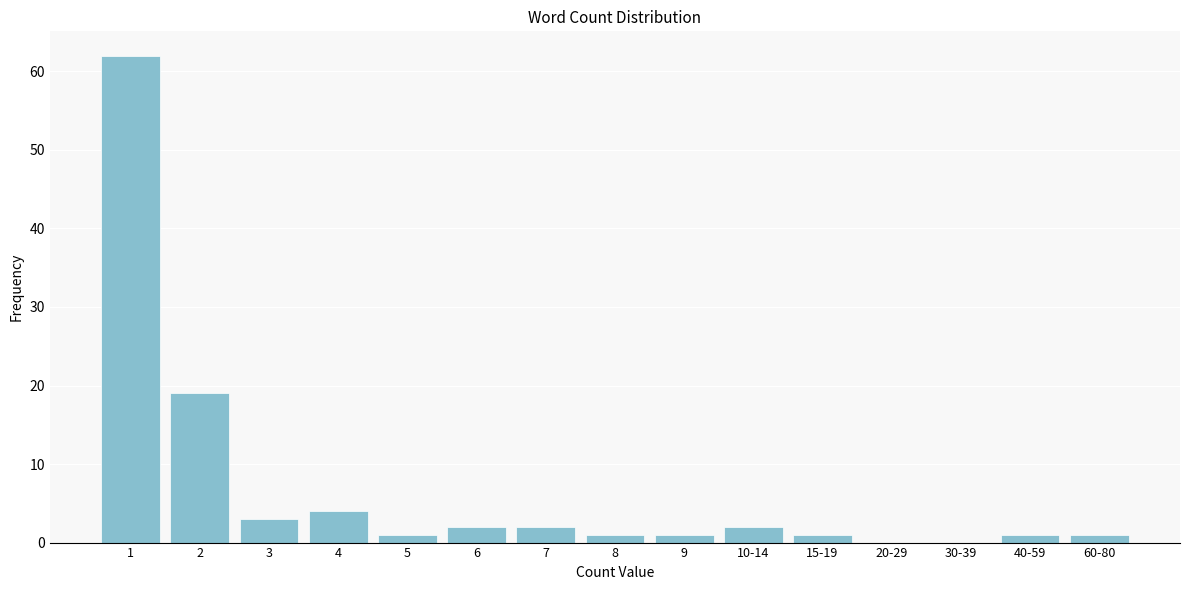

Reading left to right, what are all the values shown in this chart?

1=62	2=19	3=3	4=4	5=1	6=2	7=2	8=1	9=1	10-14=2	15-19=1	20-29=0	30-39=0	40-59=1	60-80=1